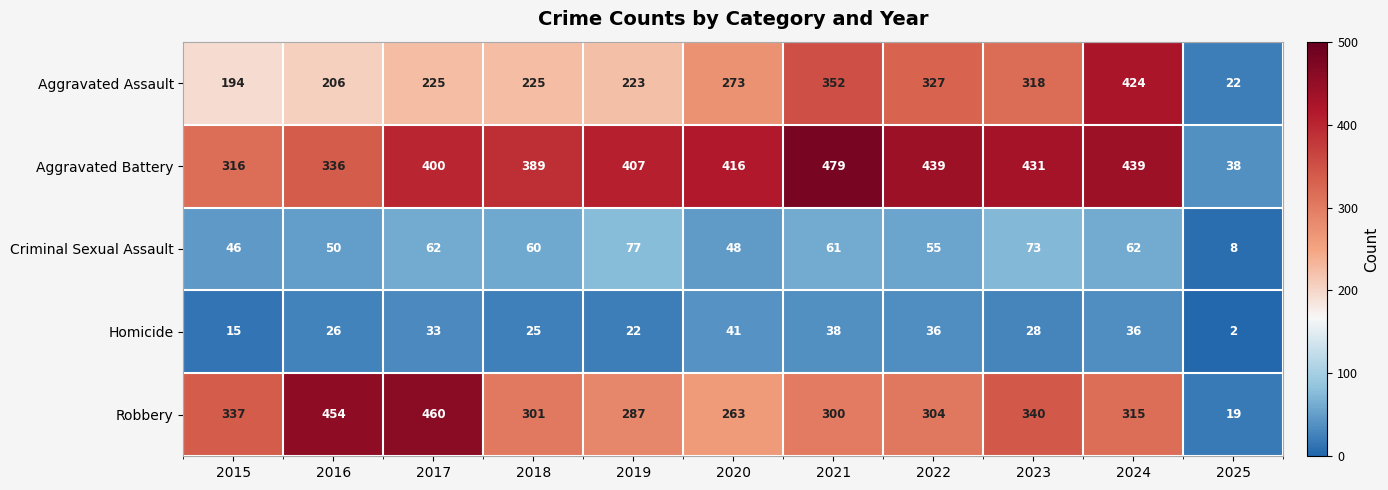

At which category is the sum across all series the highest?

2024